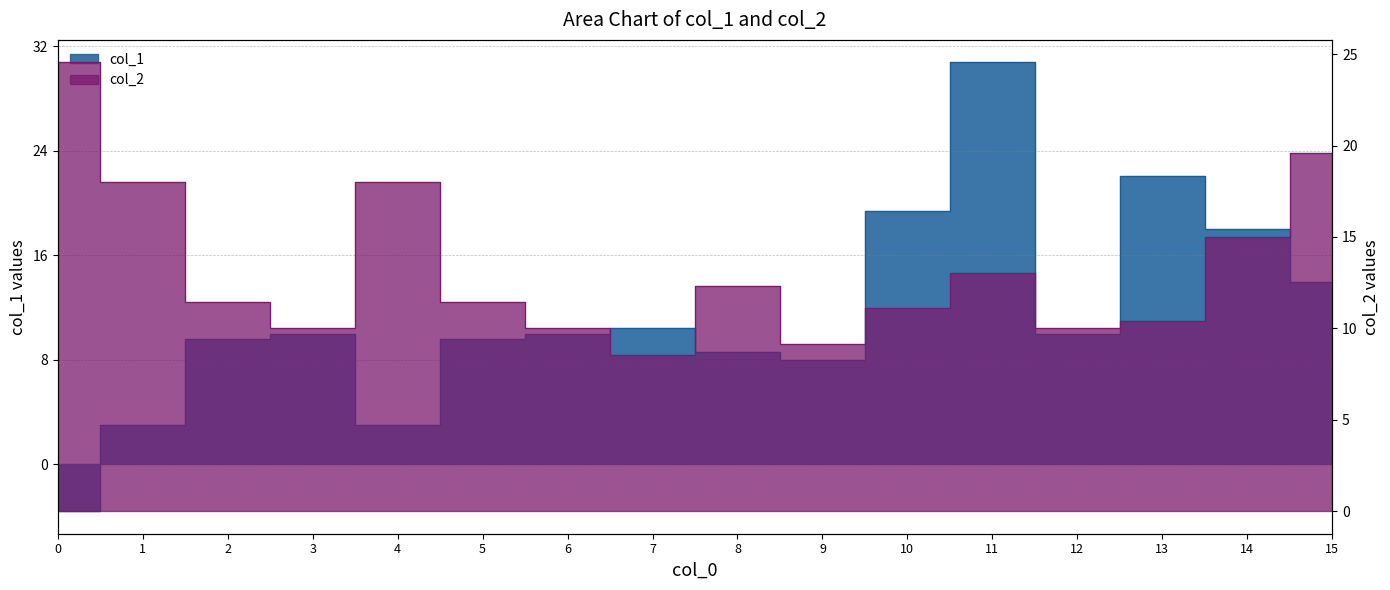

What is the difference between the maximum and minimum values in the col_1 series?

34.4